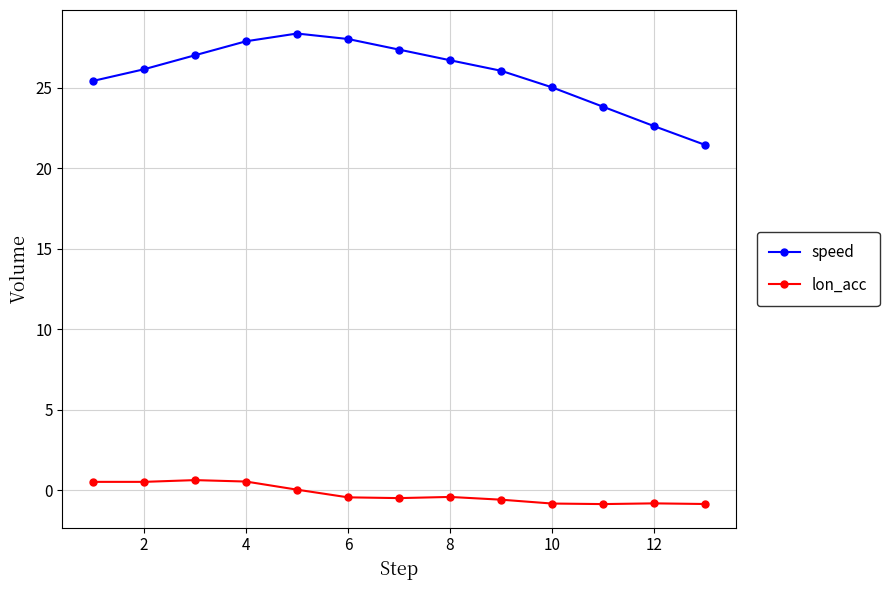

What is the greatest value displayed?

28.4